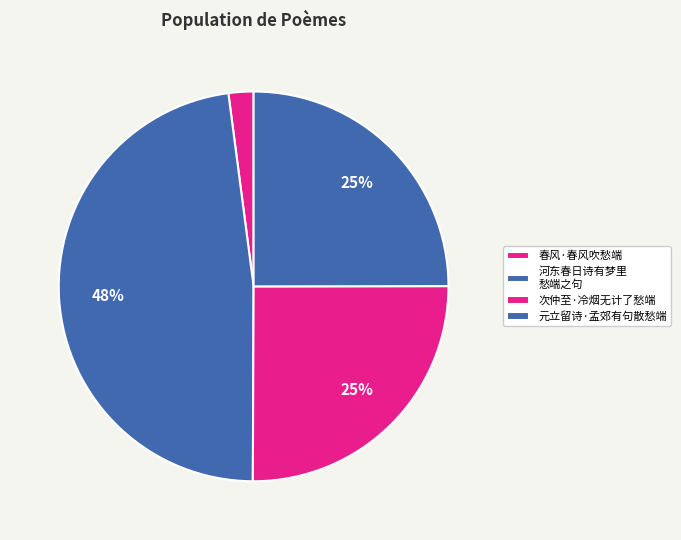

How many segments does this pie chart have?

4